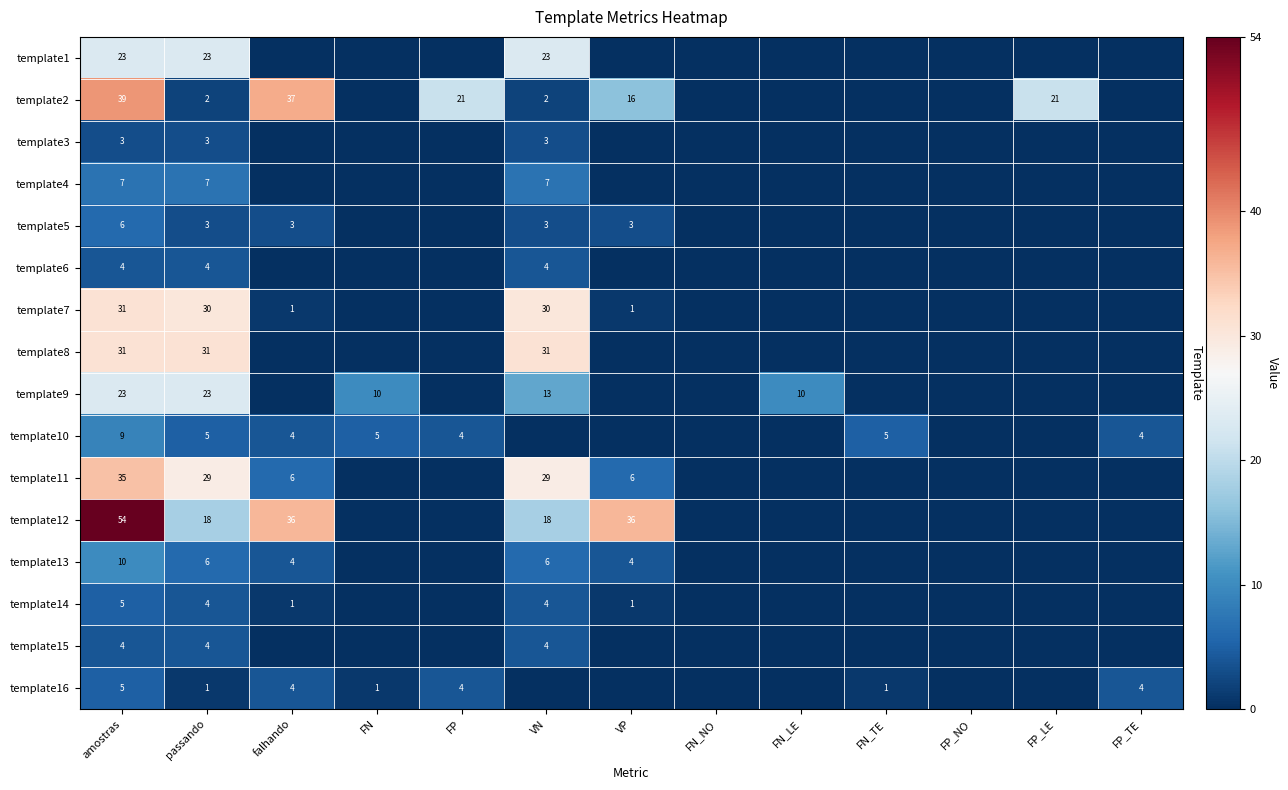

True or false: template2 has a value of 2 at VN.

True